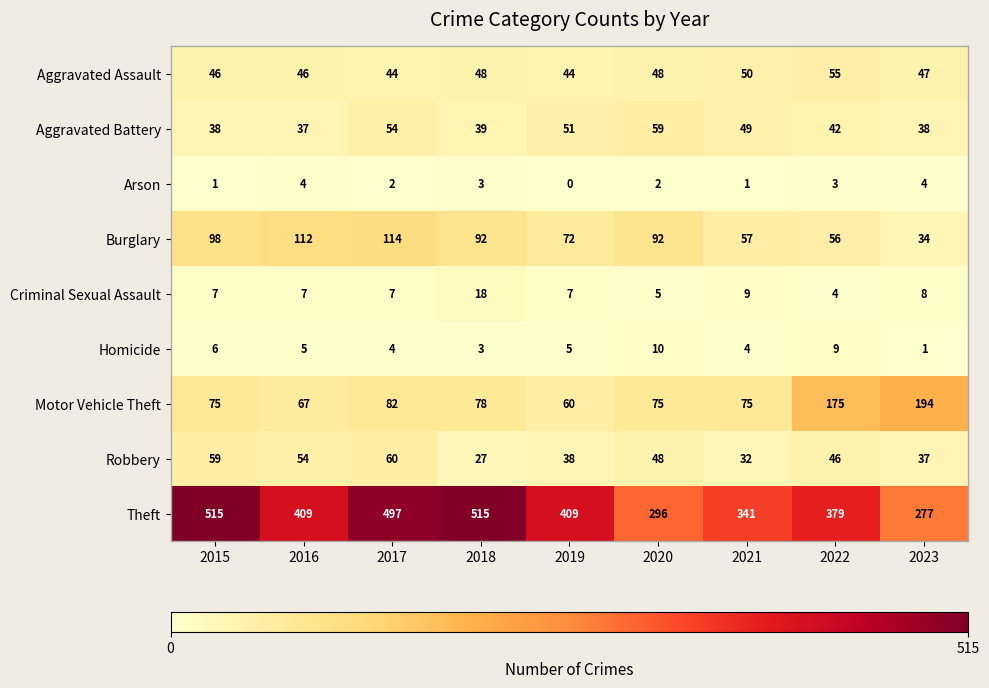

At 2022, list the series in order from smallest to largest.

Arson, Criminal Sexual Assault, Homicide, Aggravated Battery, Robbery, Aggravated Assault, Burglary, Motor Vehicle Theft, Theft